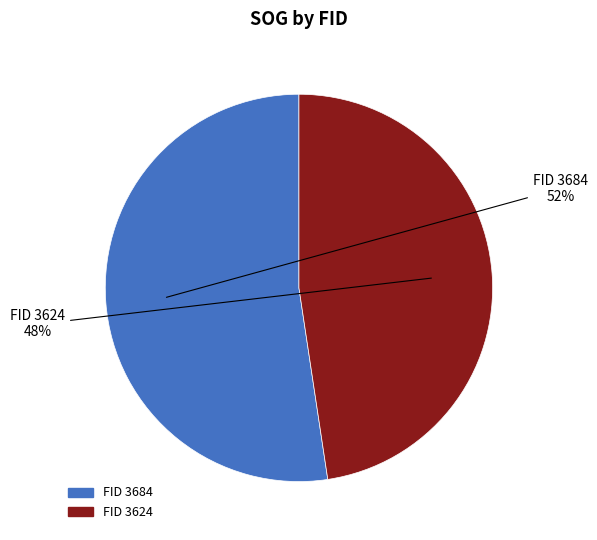

To the nearest percent, what is the average slice percentage?

50%